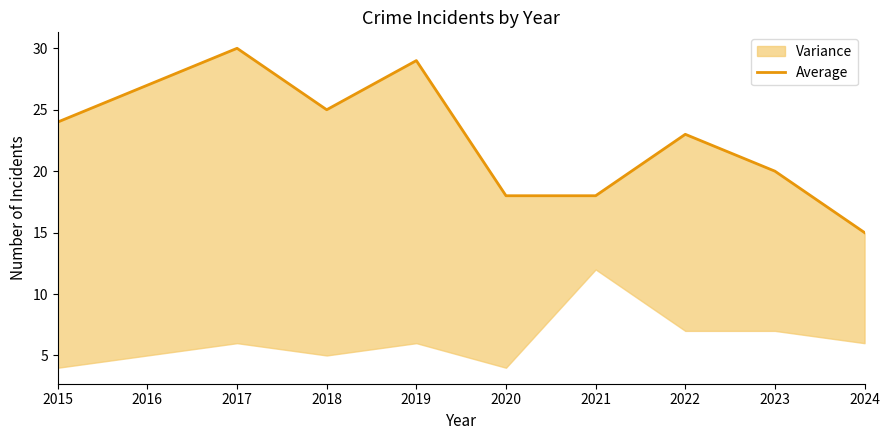

At which category does the chart reach its minimum across all series?

2024